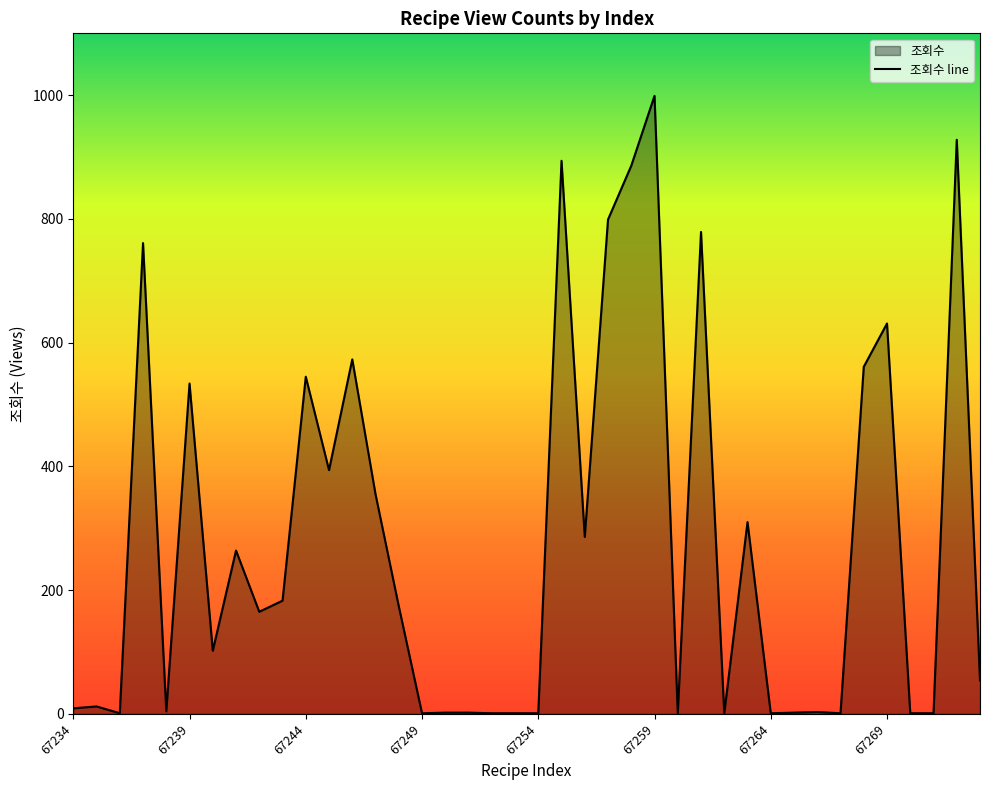

Which label corresponds to the smallest value in the chart?

67236